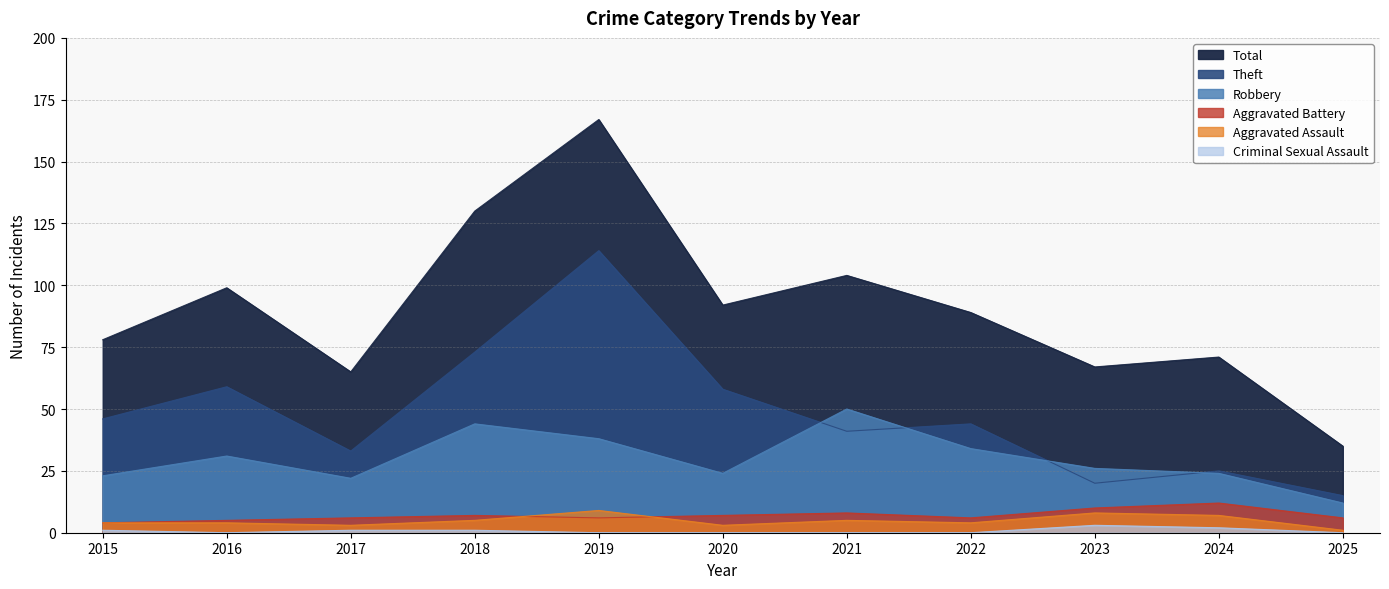

True or false: Criminal Sexual Assault has a value of 1 at 2017.

True